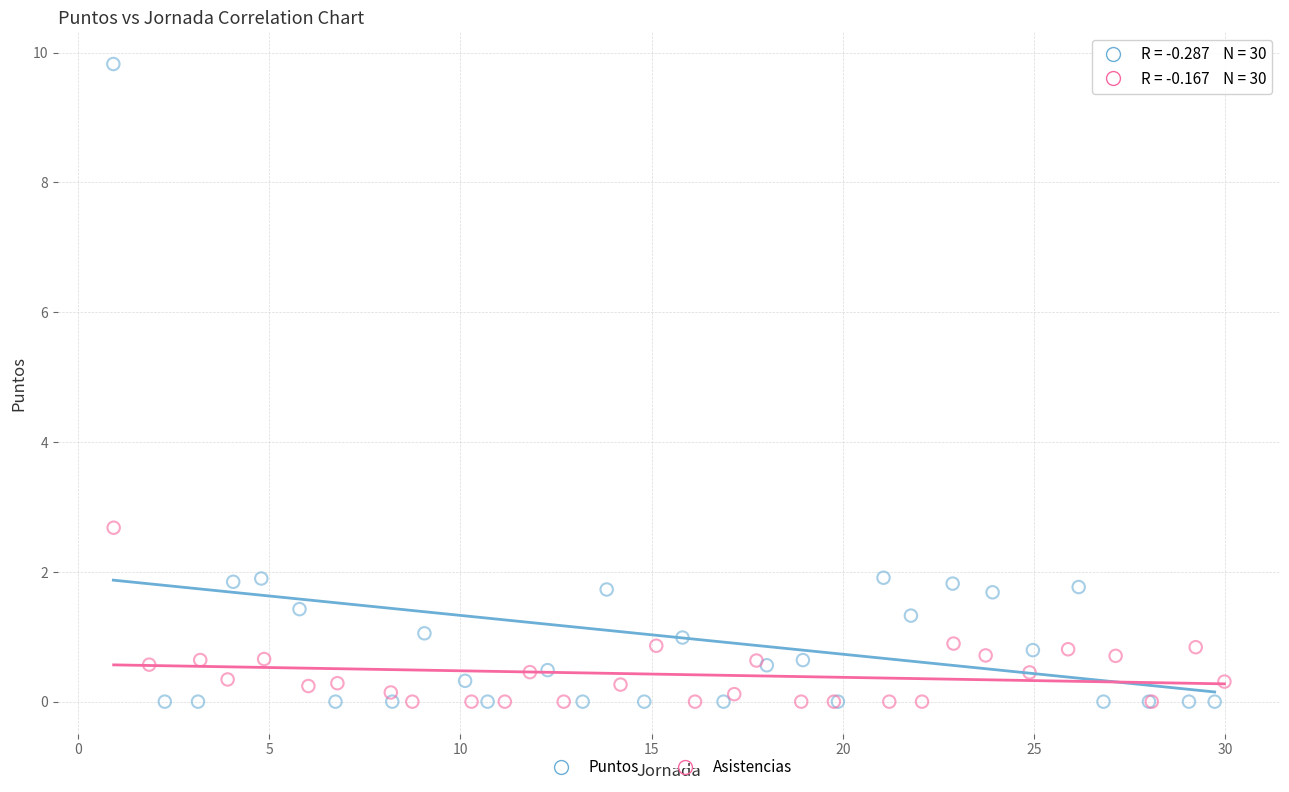

What are all the series names shown in the legend?

Puntos, Asistencias